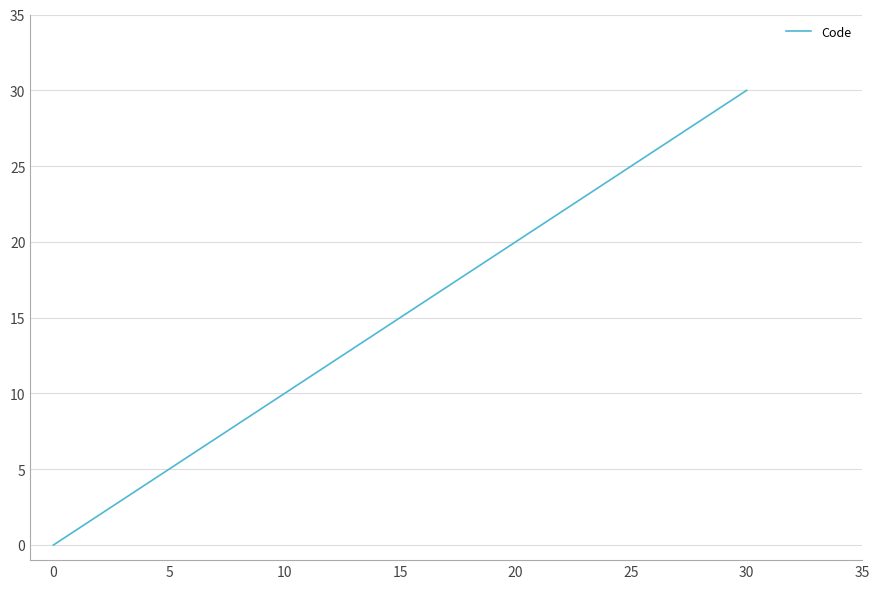

What is the maximum value shown in the chart?

30